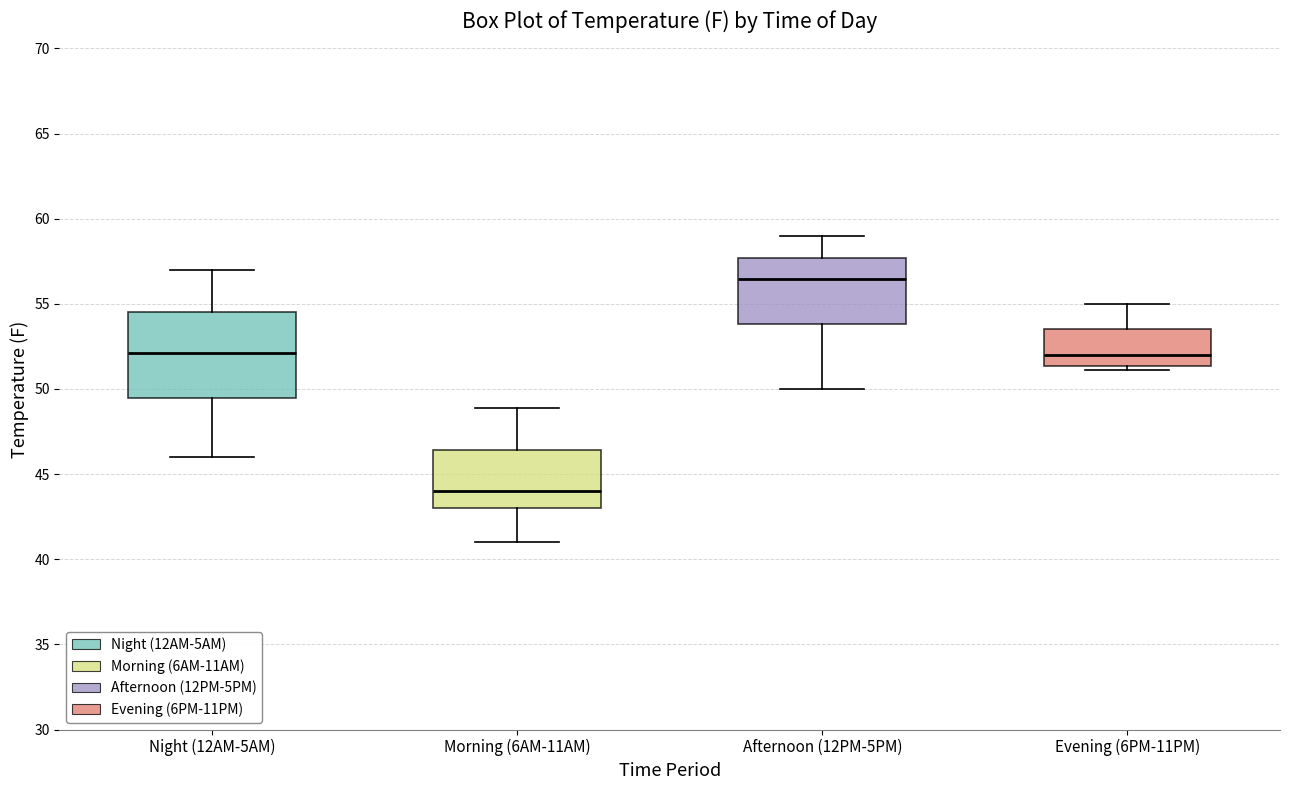

Which box has the highest median line?

Afternoon (12PM-5PM)